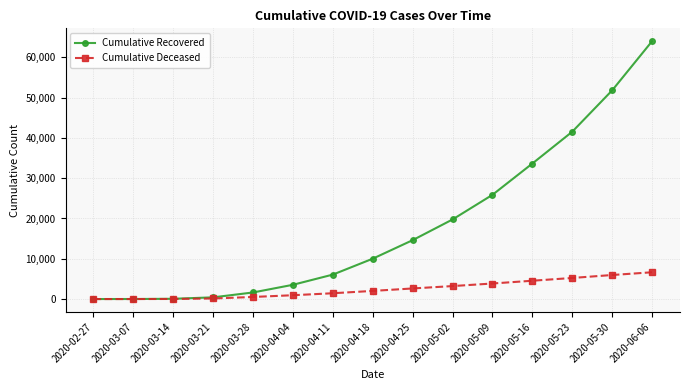

Which category has the highest value in the Cumulative Recovered series?

2020-06-06